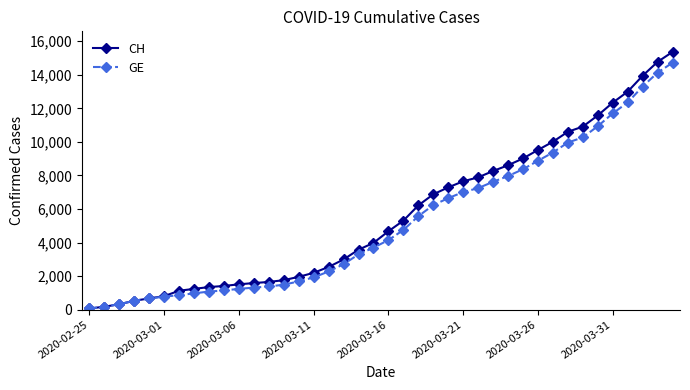

Which series has the largest range (max minus min)?

CH